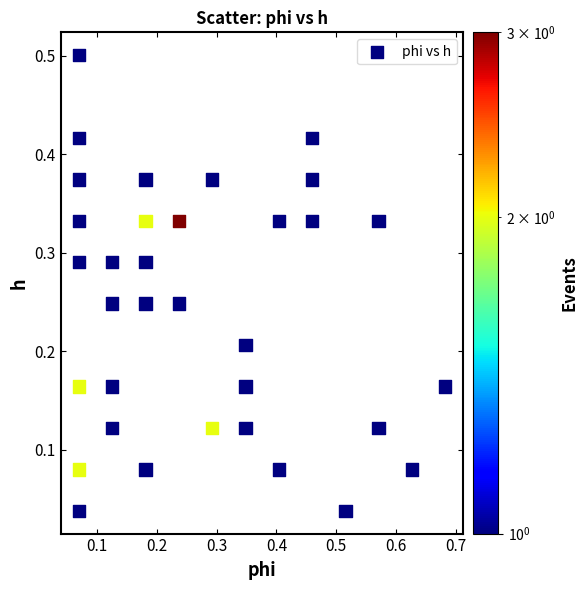

What is the range of X values (max minus min)?

0.6